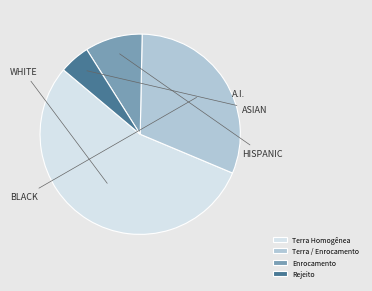

Which category has the biggest portion of the pie?

Terra Homogênea